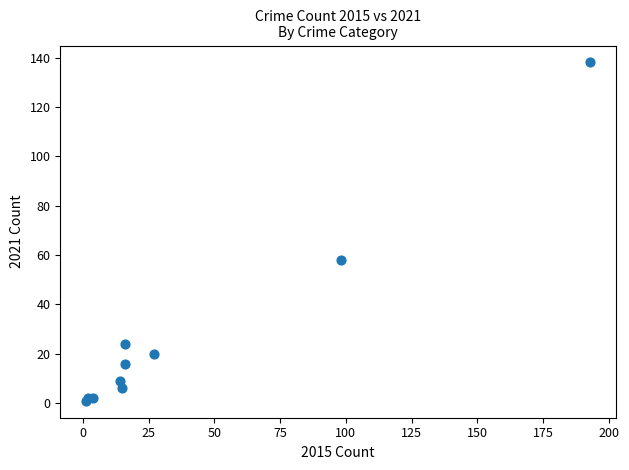

What Y value in the scatter plot is closest to 69?

58